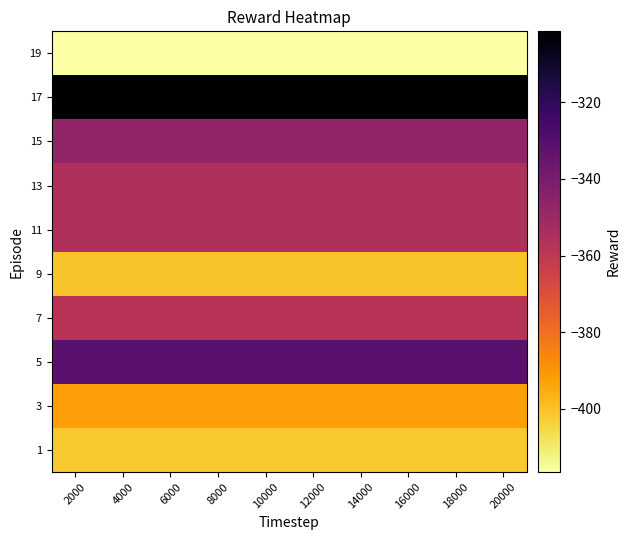

Between 4000 and 8000, which is larger?

4000